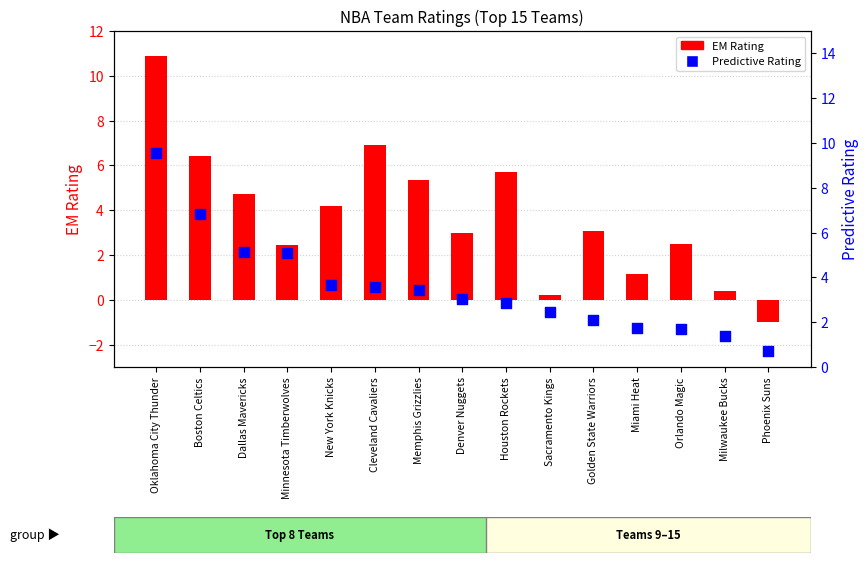

At how many categories does at least one series exceed 0?

15